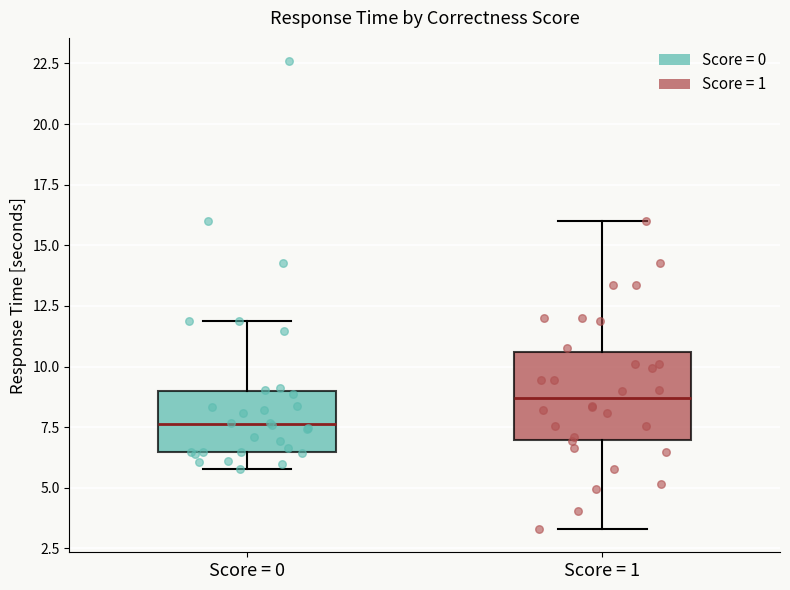

Which box is the tallest, from its lower edge to its upper edge?

Score = 1